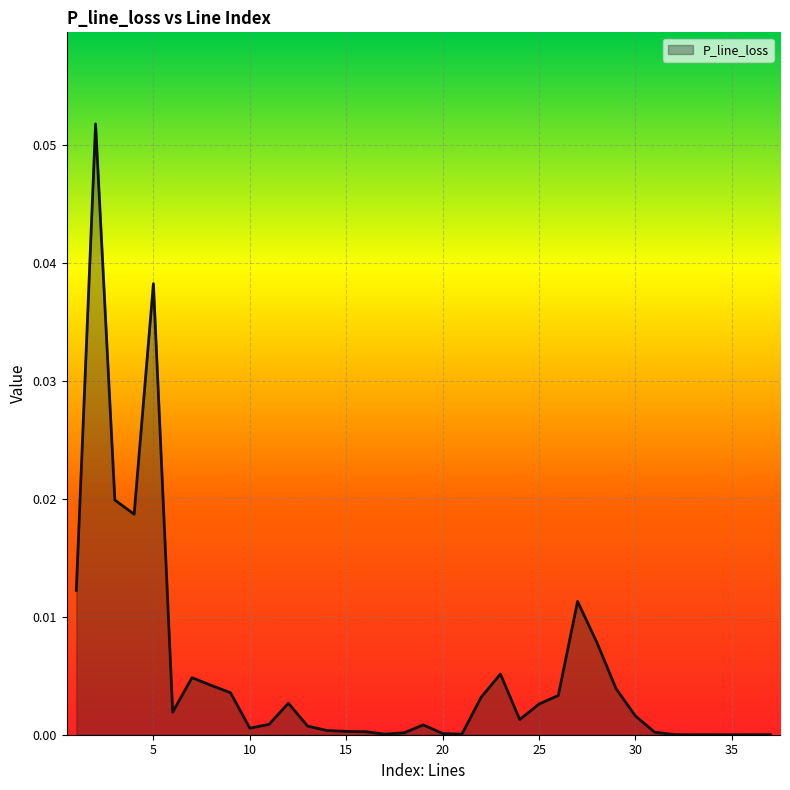

Where is the first local minimum?

4